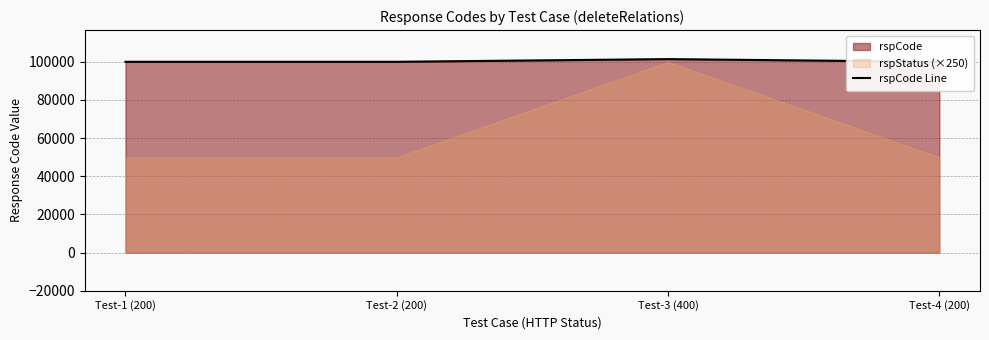

What is the label of the 2nd point from the left?

Test-2 (200)